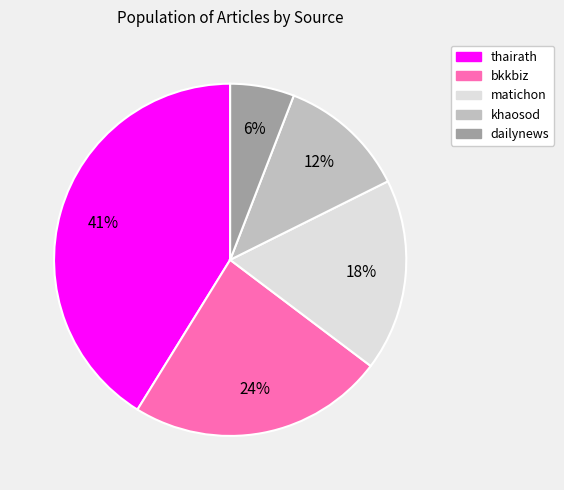

Does any single category account for the majority?

No